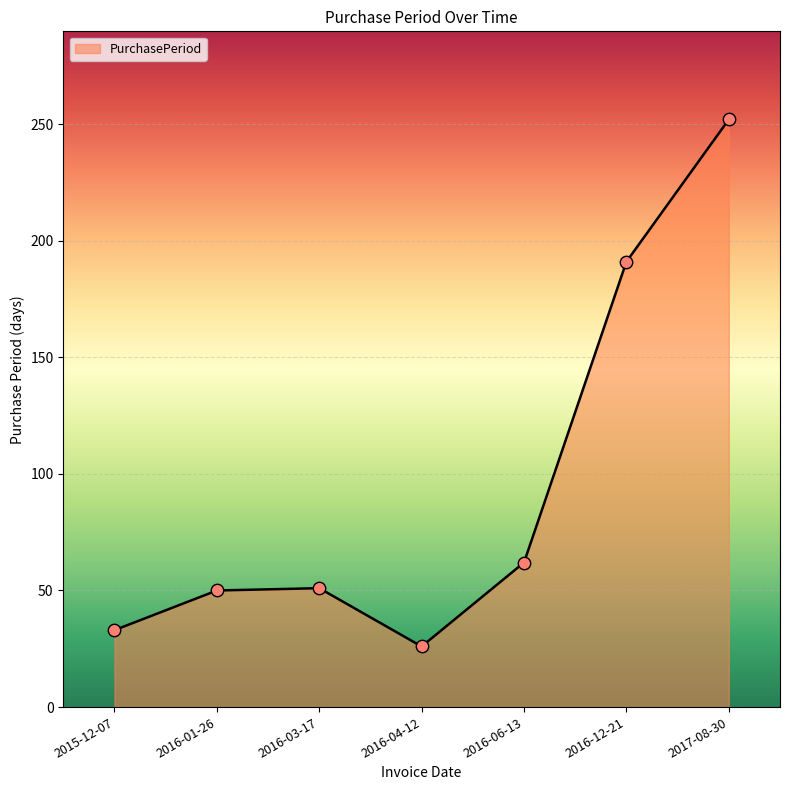

Approximately how many times larger is the value at 2016-04-12 compared to 2016-06-13?

0.4